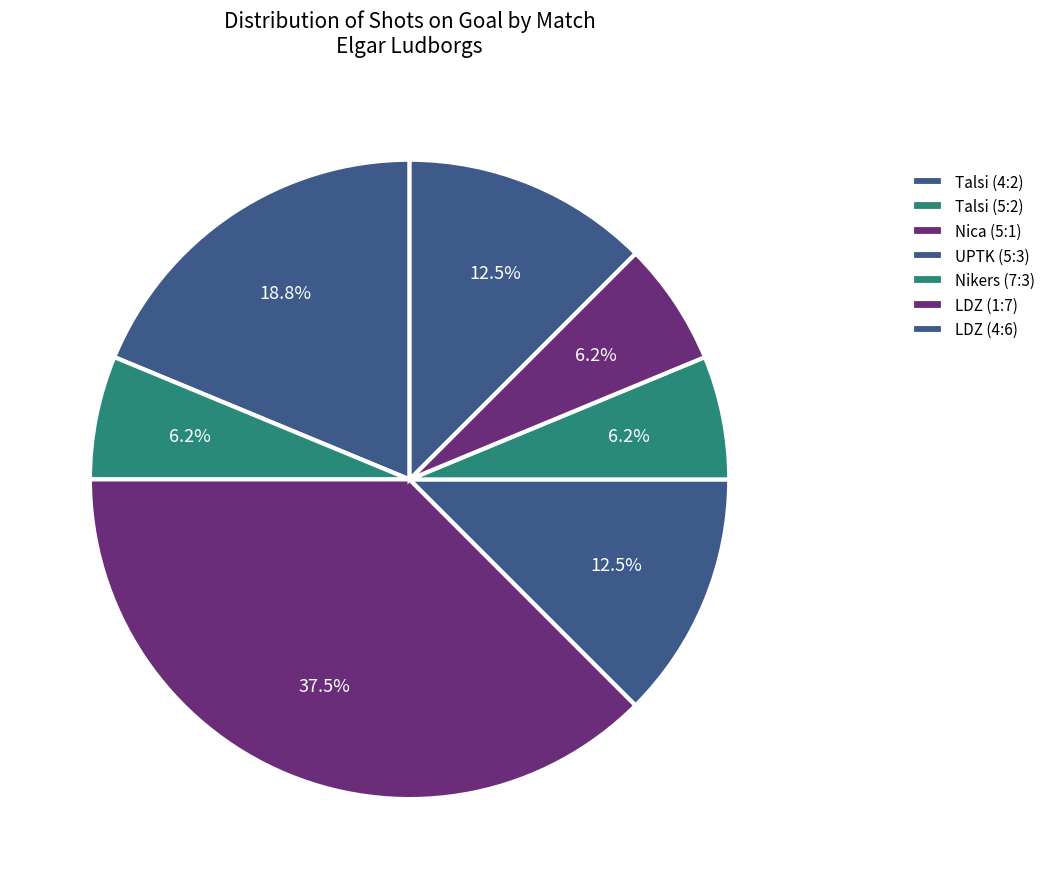

How many segments does this pie chart have?

7